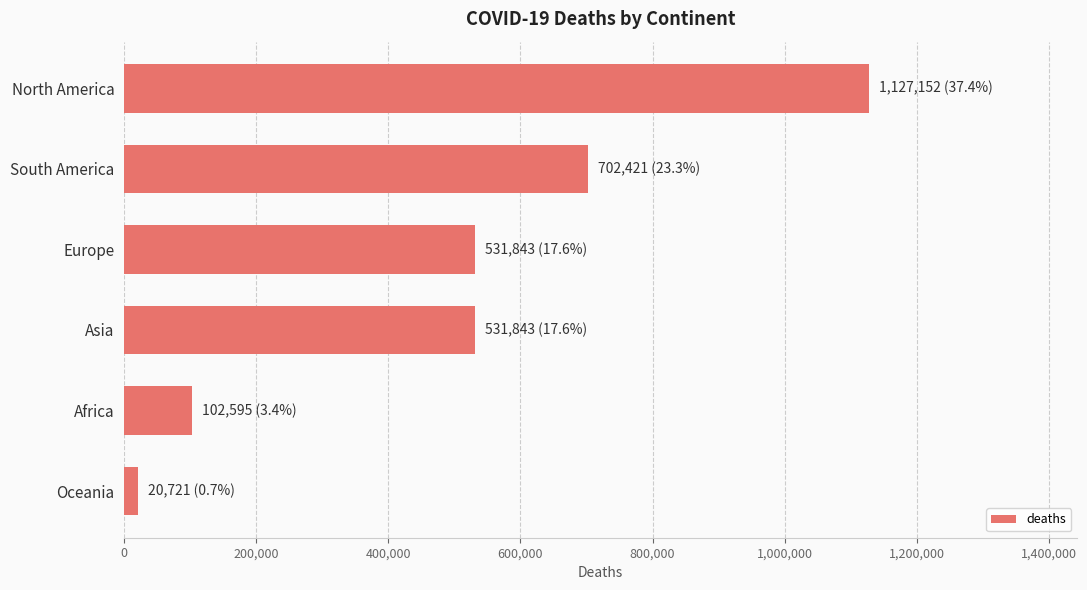

Is it true that the value at Europe is 531843?

True